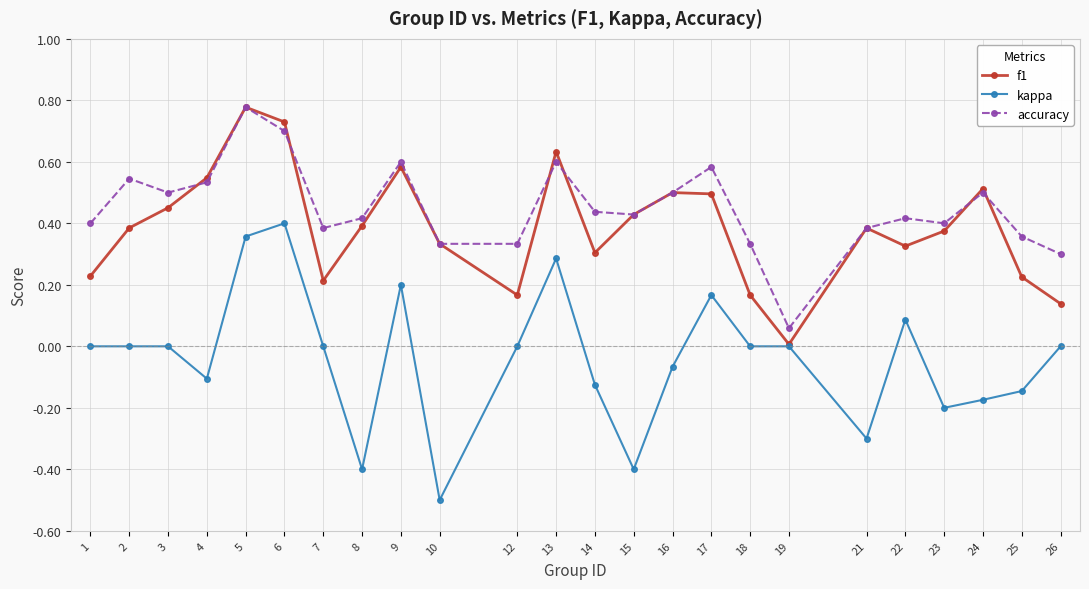

What is the sum of all accuracy values?

10.8